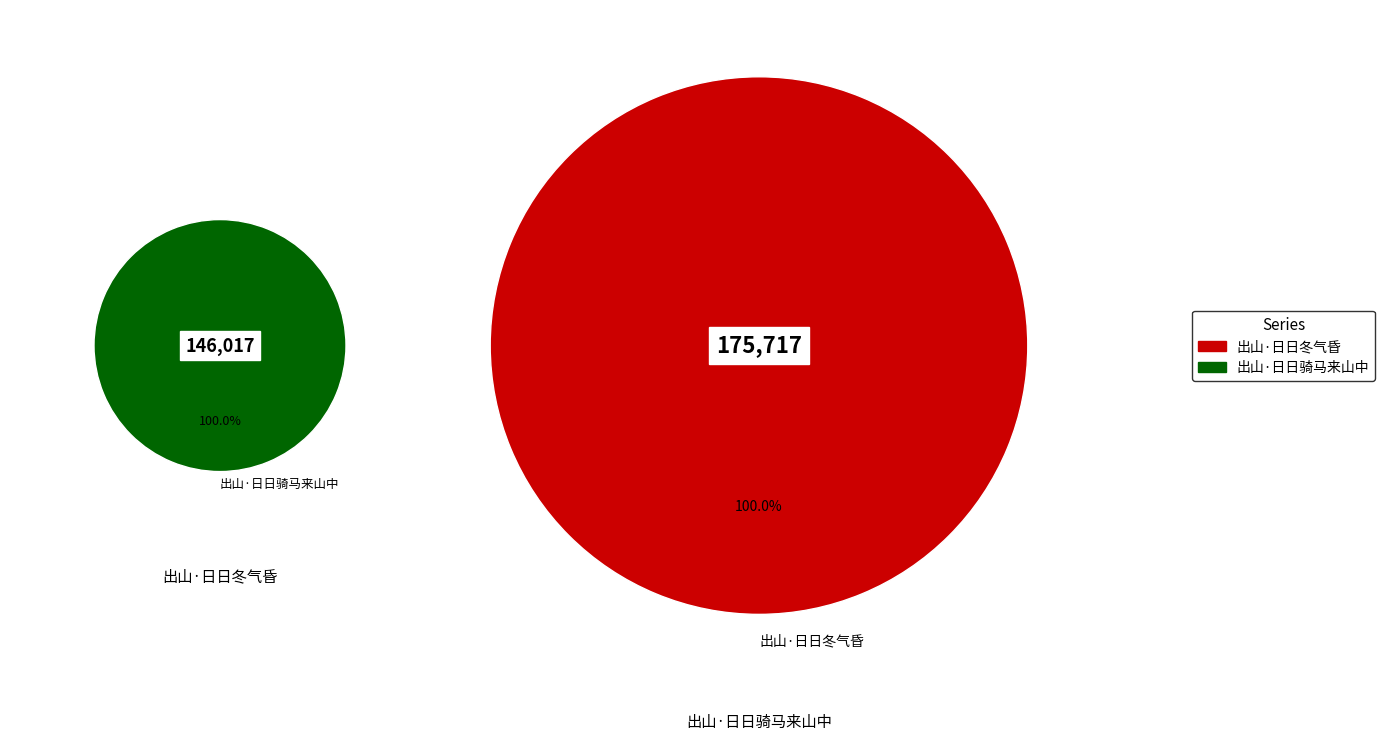

What is the largest slice in the pie chart?

出山·日日冬气昏